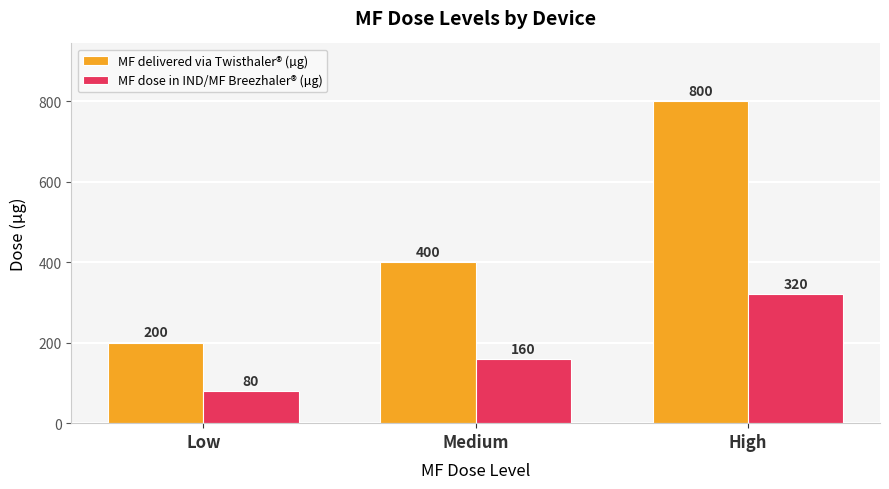

Which series changed the most between Low and Medium?

MF delivered via Twisthaler® (µg)